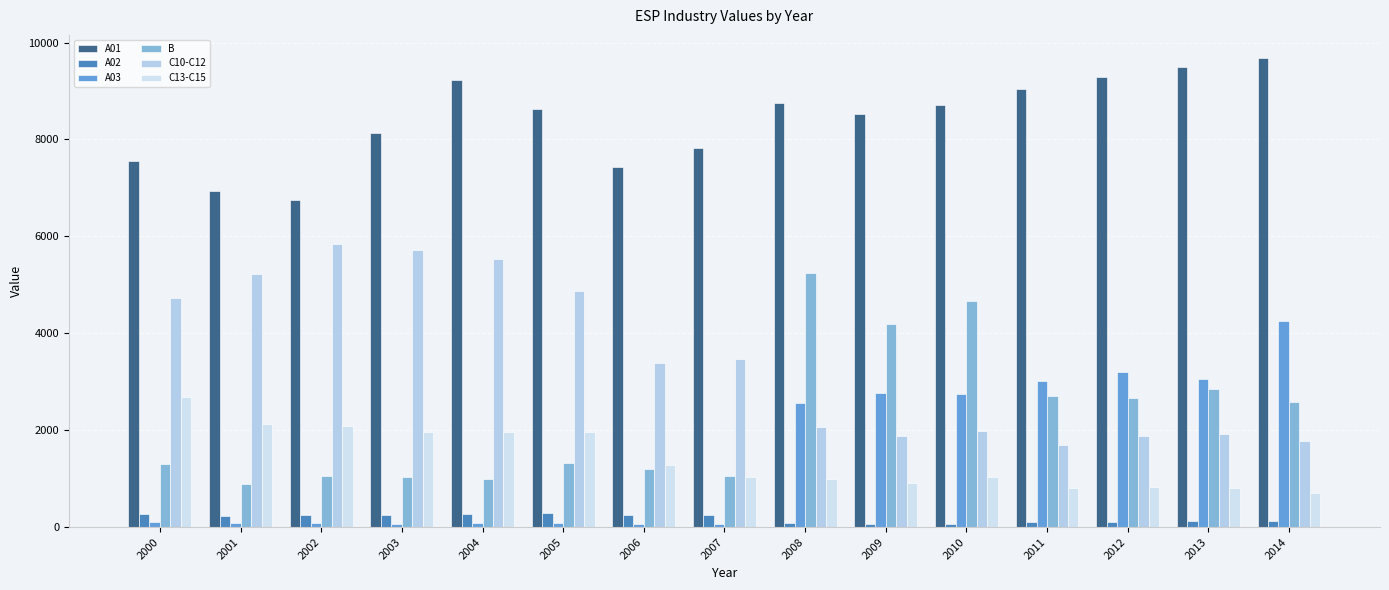

How many bars are there in each group?

6